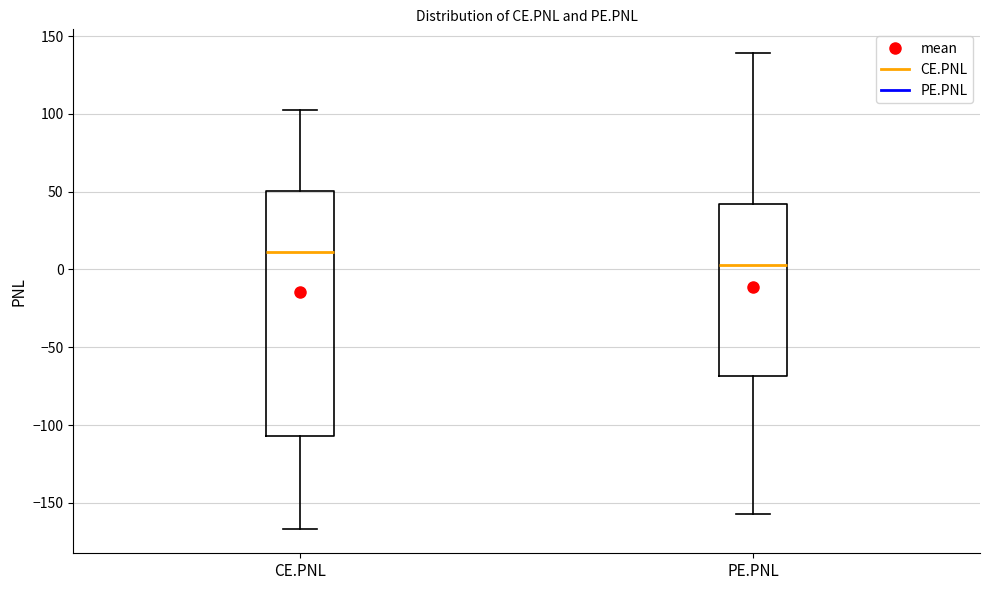

Where does the upper whisker of the box for PE.PNL end on the y-axis? The values are not printed on the chart, so give them approximately, as read against the axis.

140